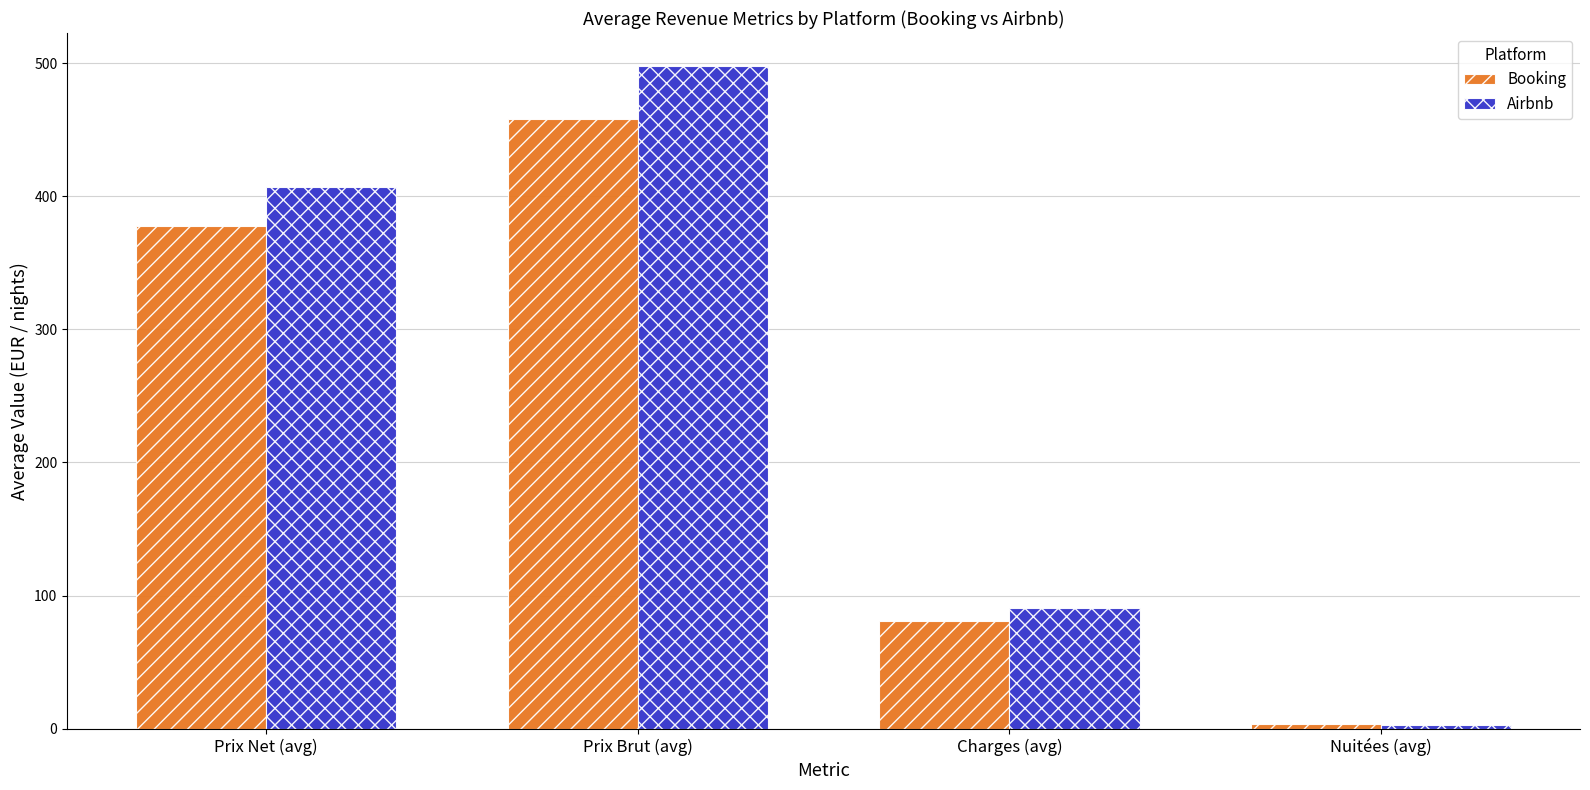

Is the value of Booking at Charges (avg) greater than the value of Airbnb at Prix Brut (avg)?

No